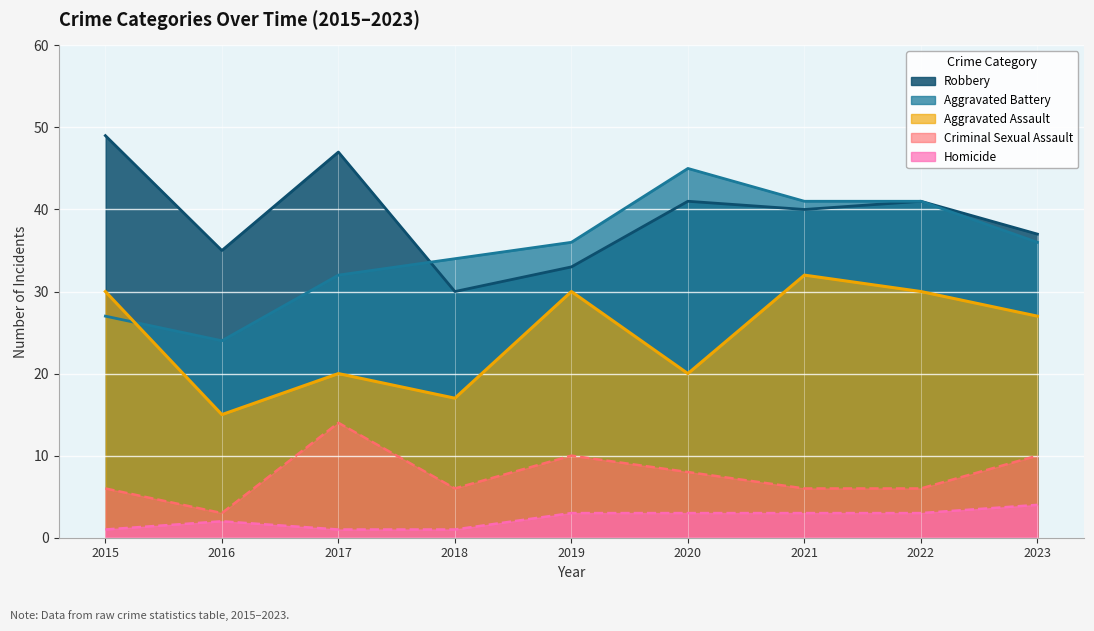

Which series has the largest range (max minus min)?

Aggravated Battery